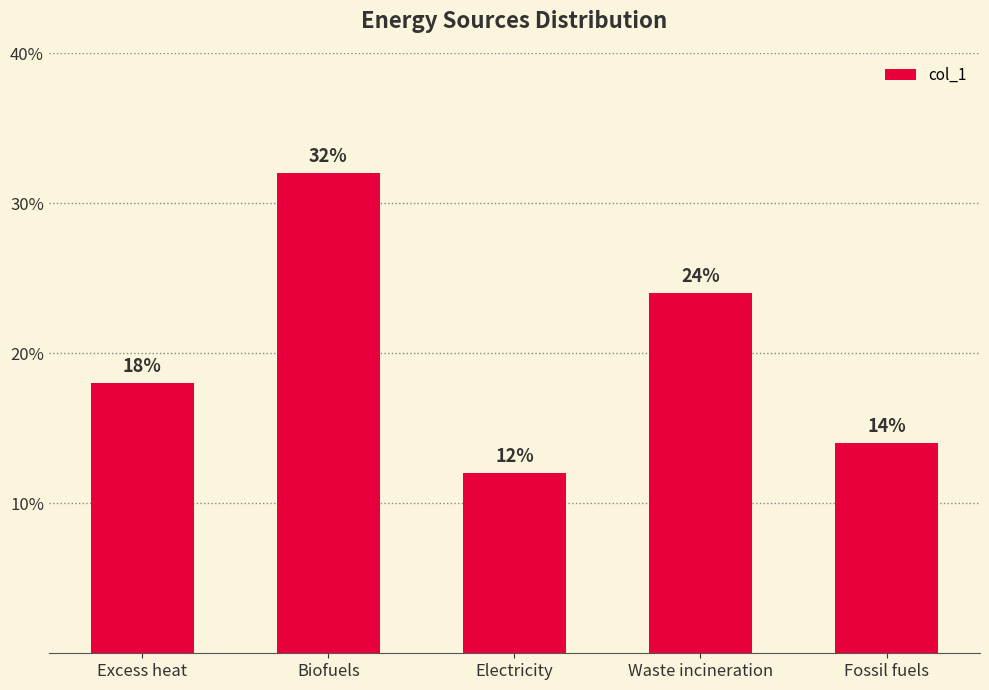

Count the values in the range 0 to 1.

5